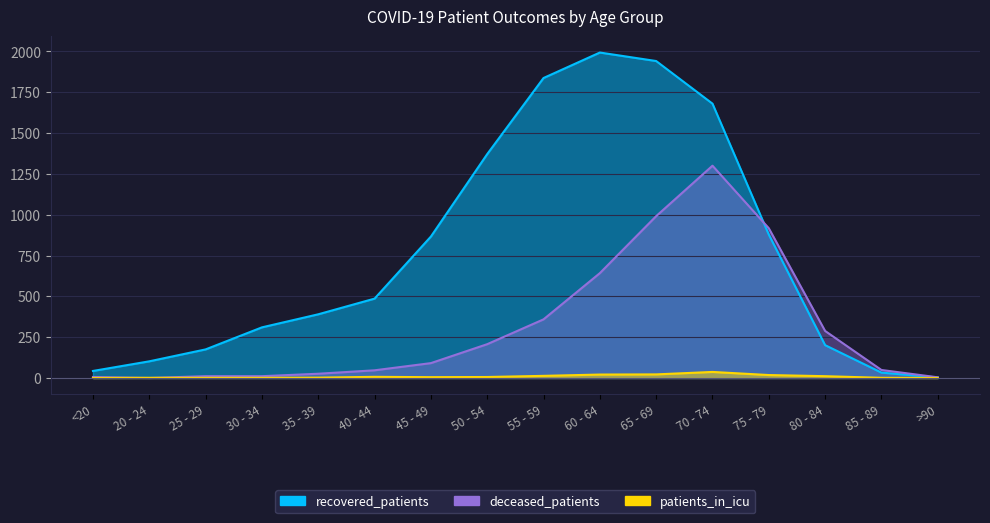

At how many categories does at least one series exceed 1078?

5